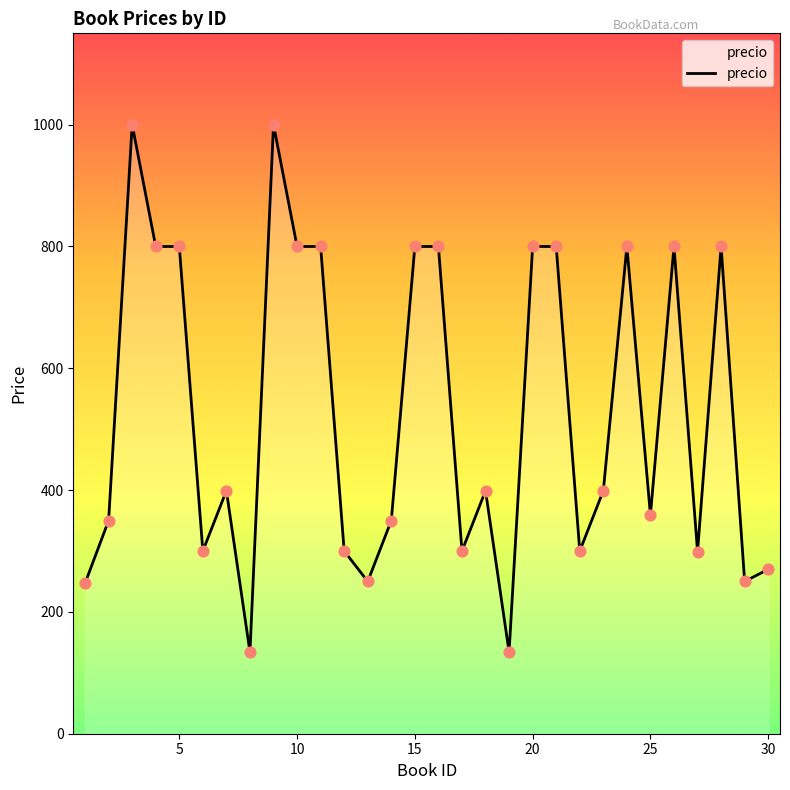

What is the difference between the maximum and minimum values?

866